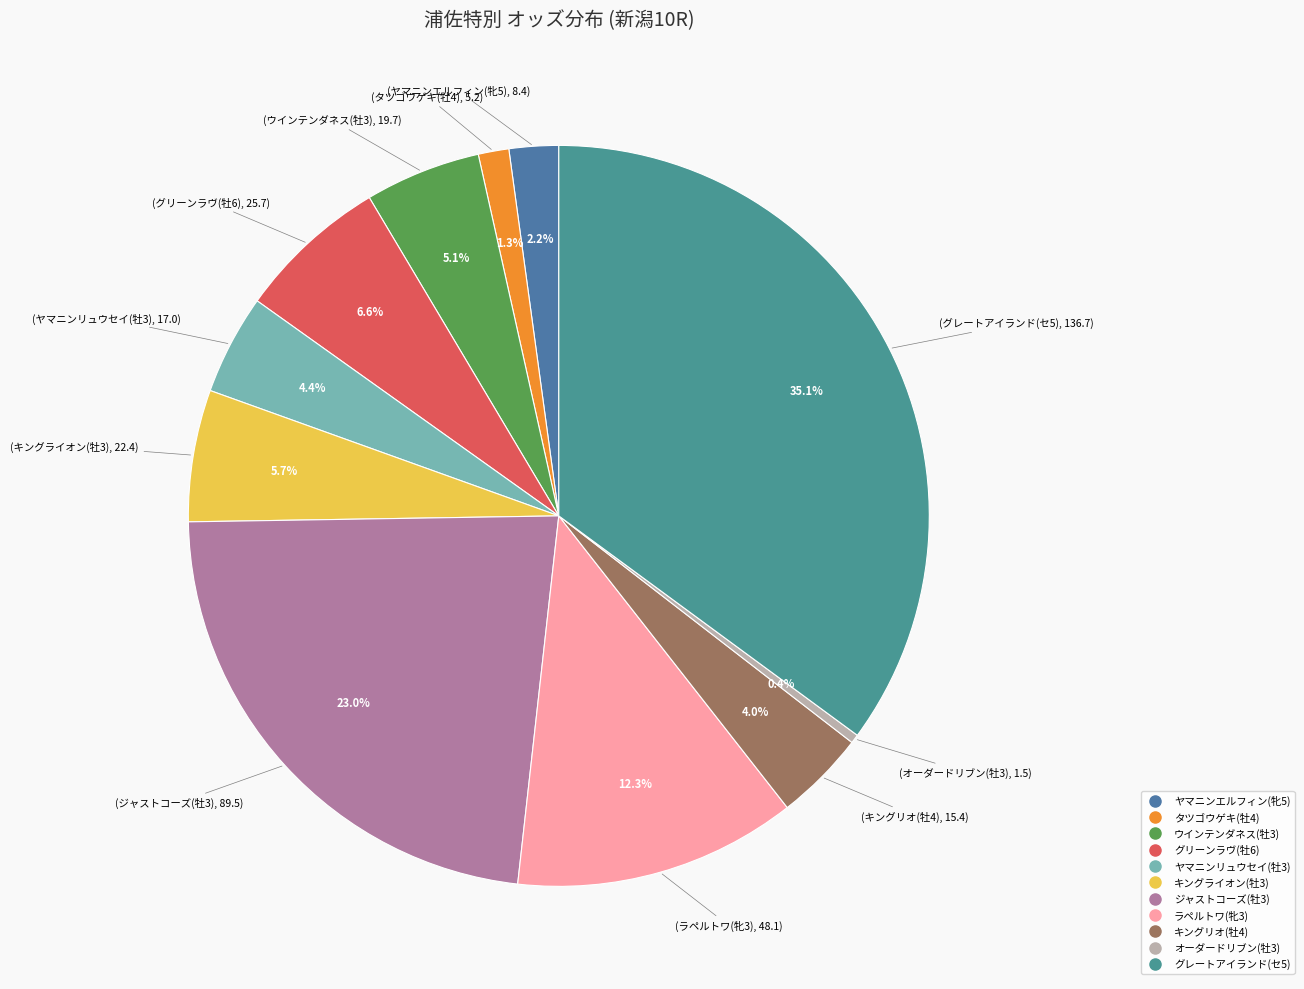

To the nearest percent, what percentage of the pie is キングリオ(牡4)?

4%